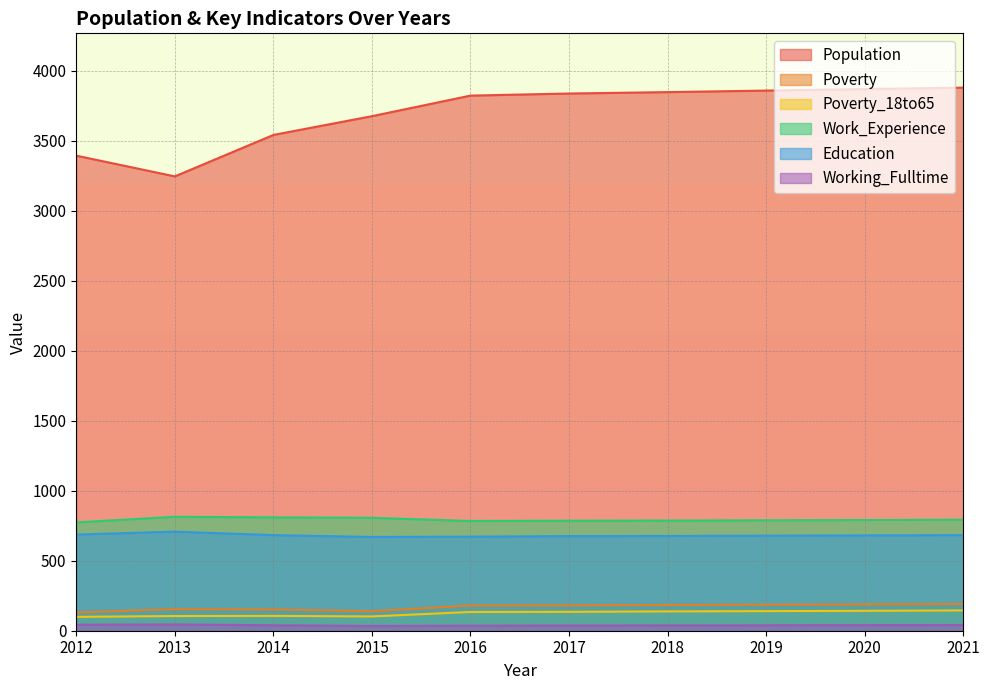

Reading right to left, what are all the values shown in this chart?

Population: 3880	3870	3859	3848	3838	3823	3676	3542	3246	3394
Poverty: 191	188	186	184	181	180	139	152	154	130
Poverty_18to65: 145	142	140	138	135	134	102	106	105	99
Work_Experience: 793	791	789	787	786	784	807	810	814	774
Education: 683	681	679	677	676	672	670	683	708	687
Working_Fulltime: 41	40	39	38	37	36	34	39	45	43